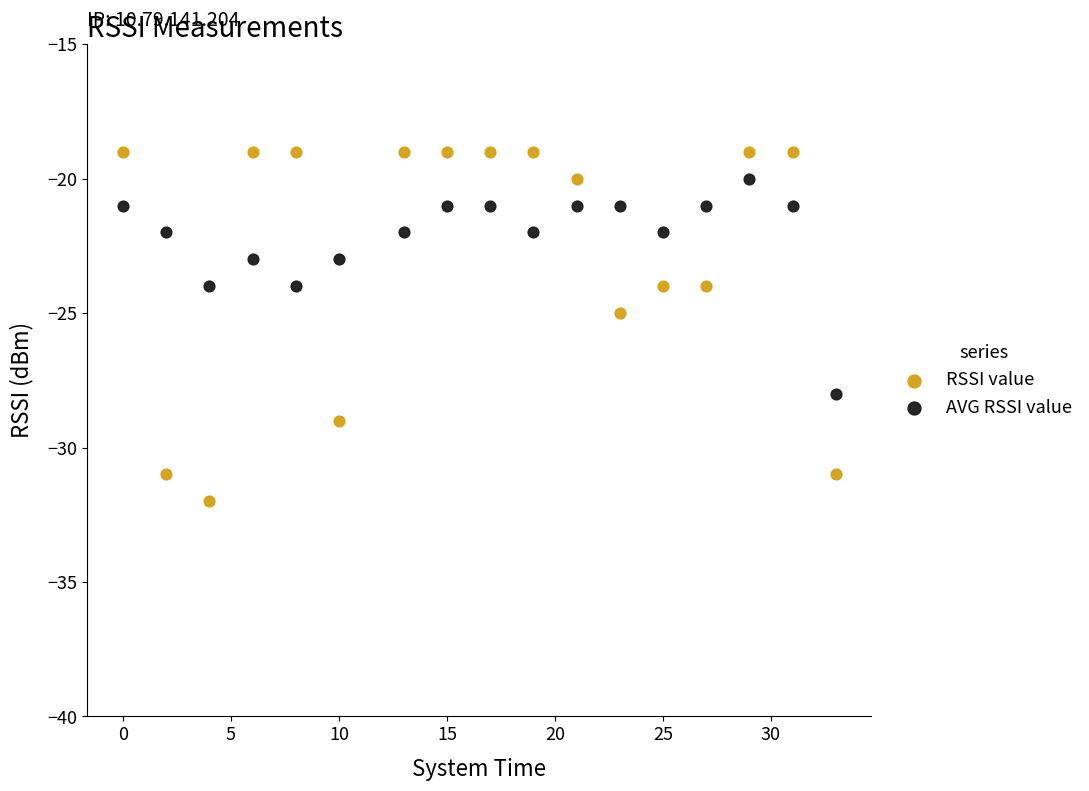

Which series contains the highest Y value?

RSSI value